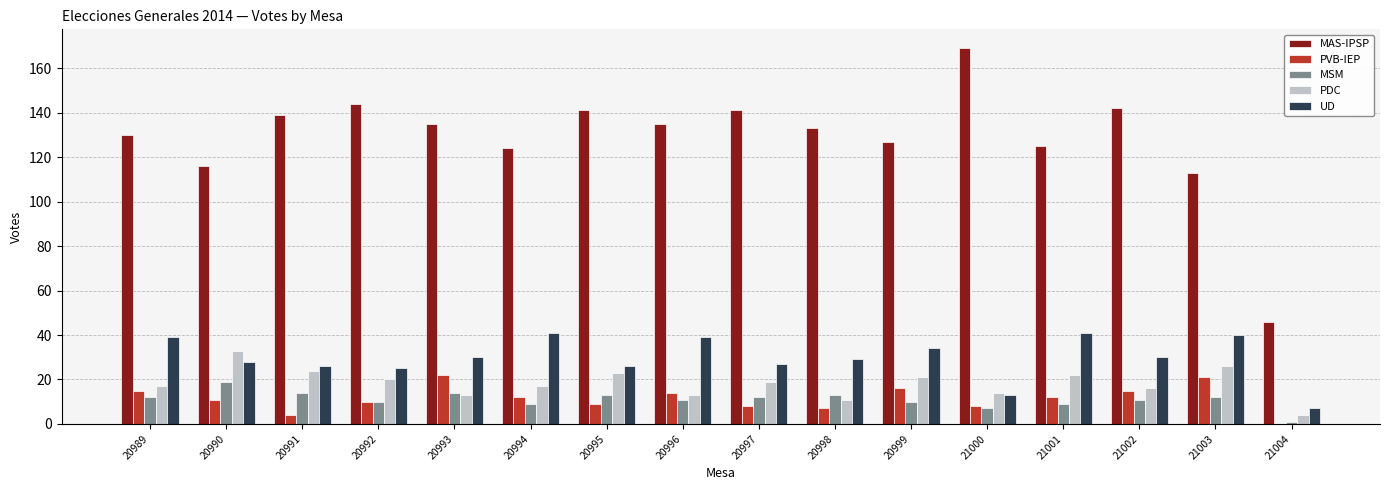

What is the highest value of the MSM series?

19